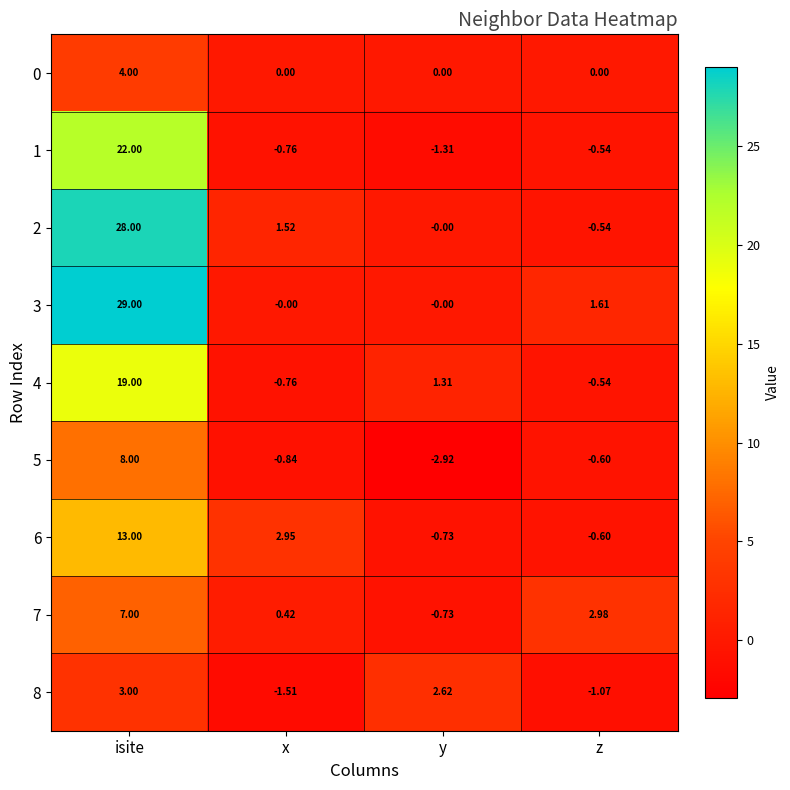

At which label does 2 first exceed 1?

isite